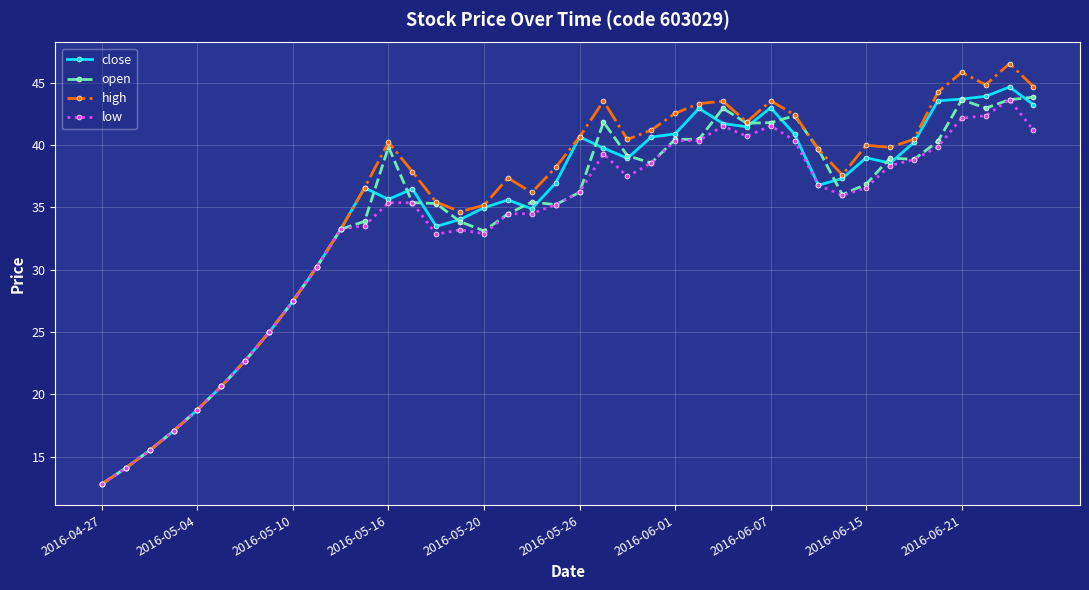

At how many categories does at least one series exceed 26?

32